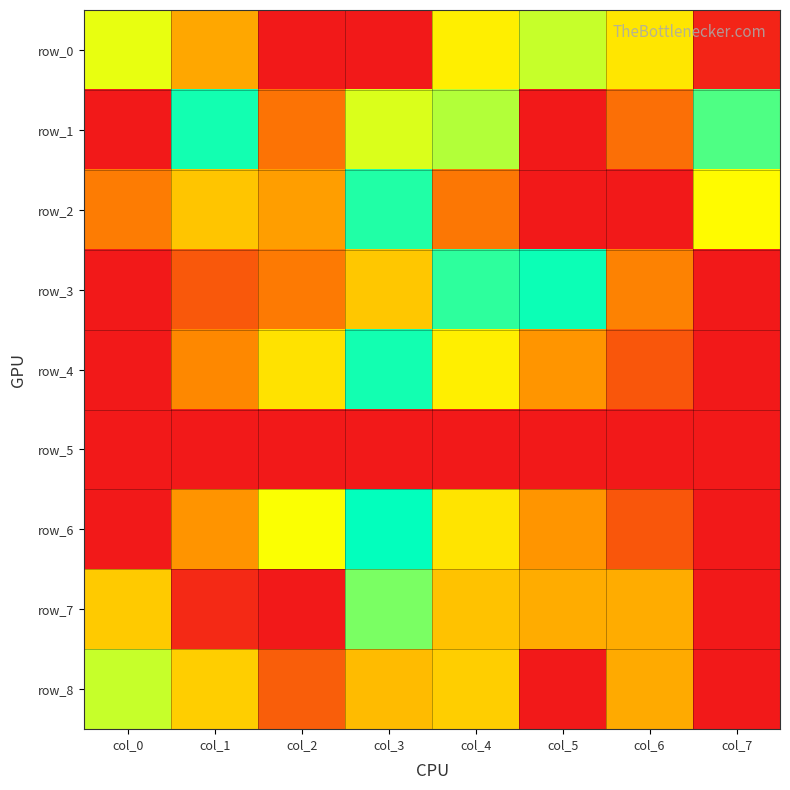

How many values in the row_2 series exceed 0?

7